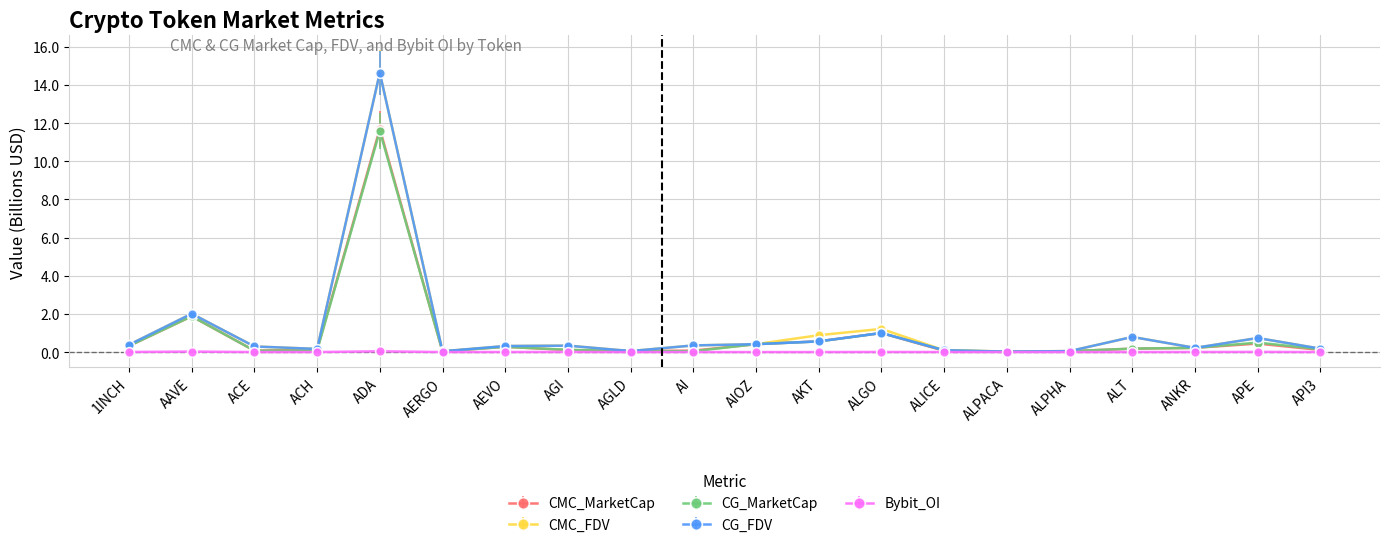

What are all the series names shown in the legend?

CMC_MarketCap, CMC_FDV, CG_MarketCap, CG_FDV, Bybit_OI